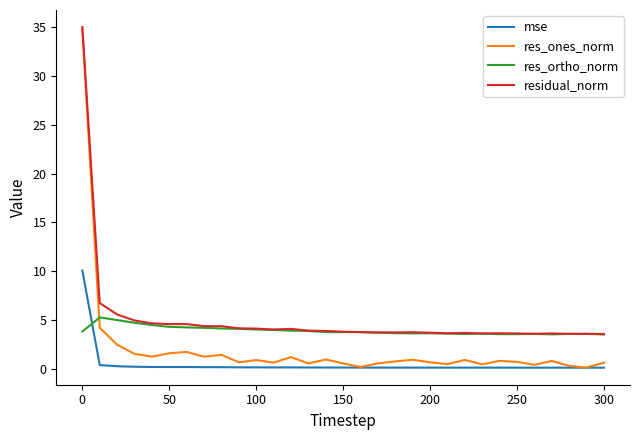

Which series has the widest spread of values?

res_ones_norm